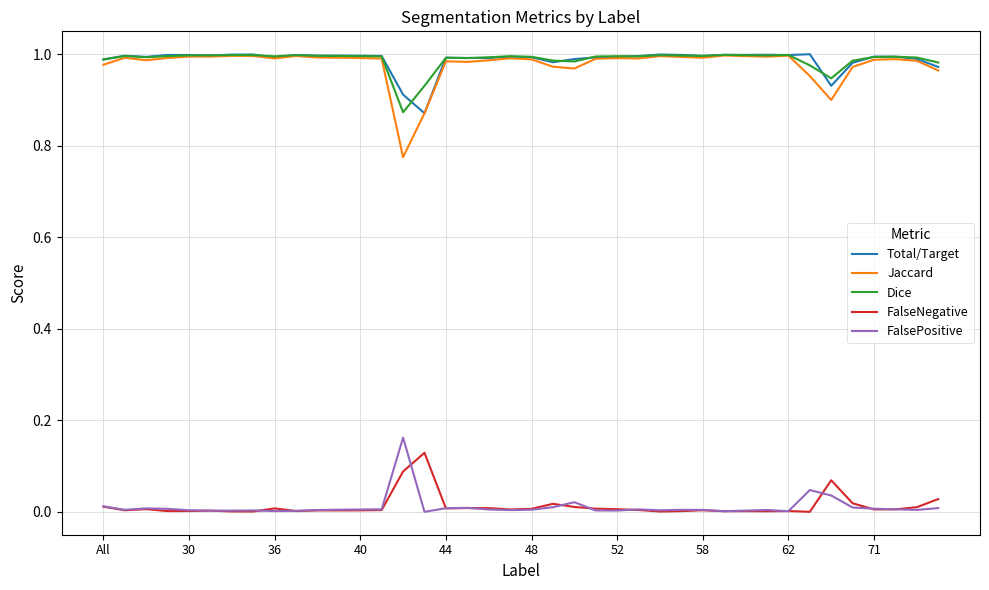

Which series has the widest spread of values?

Jaccard